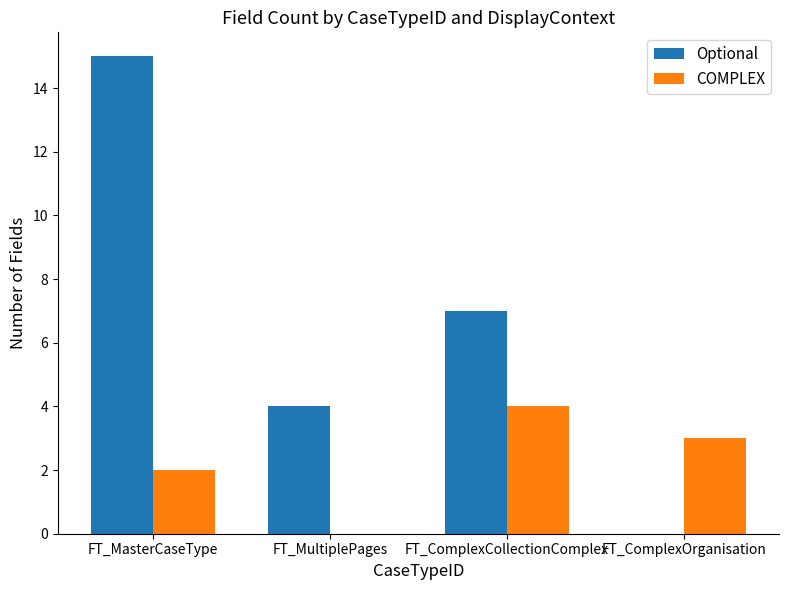

How many groups of bars are there?

4